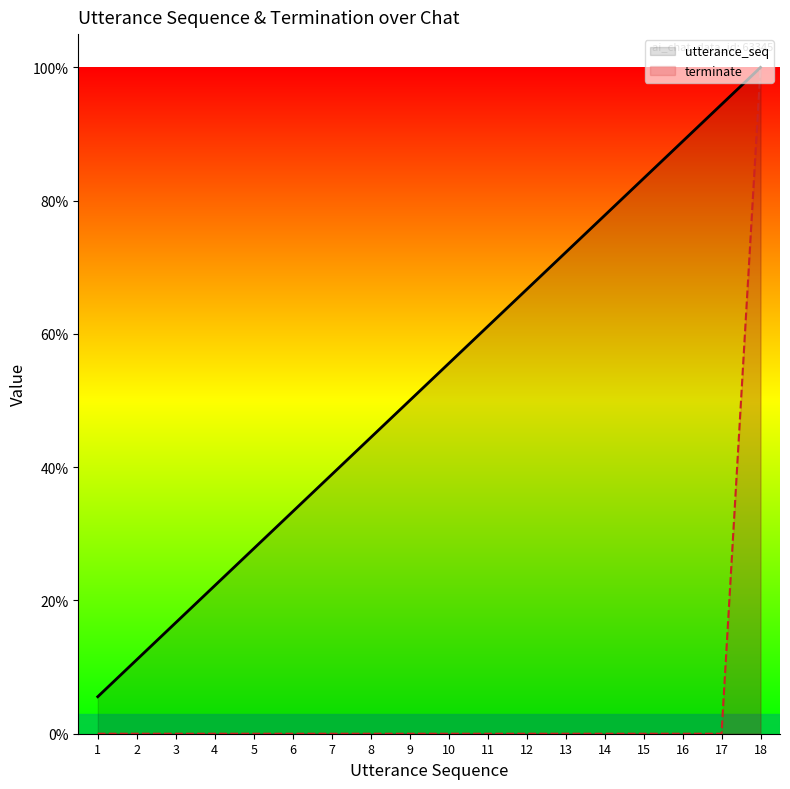

Count the terminate values in the range 0 to 1.

18